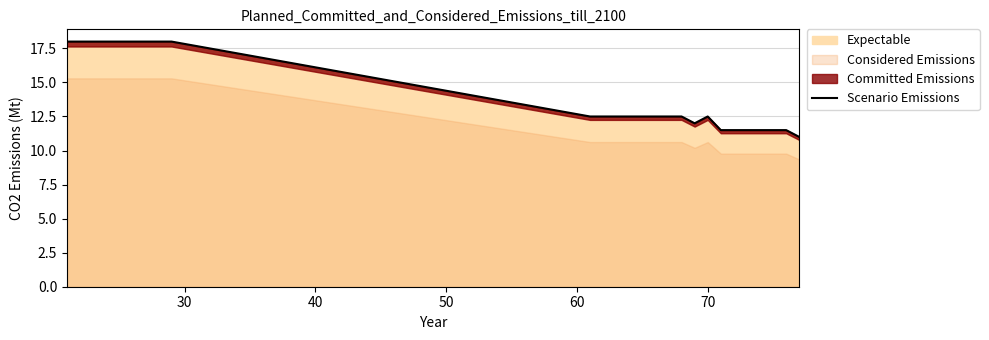

How many interior local valleys (lower than both neighbors) does the data have?

1